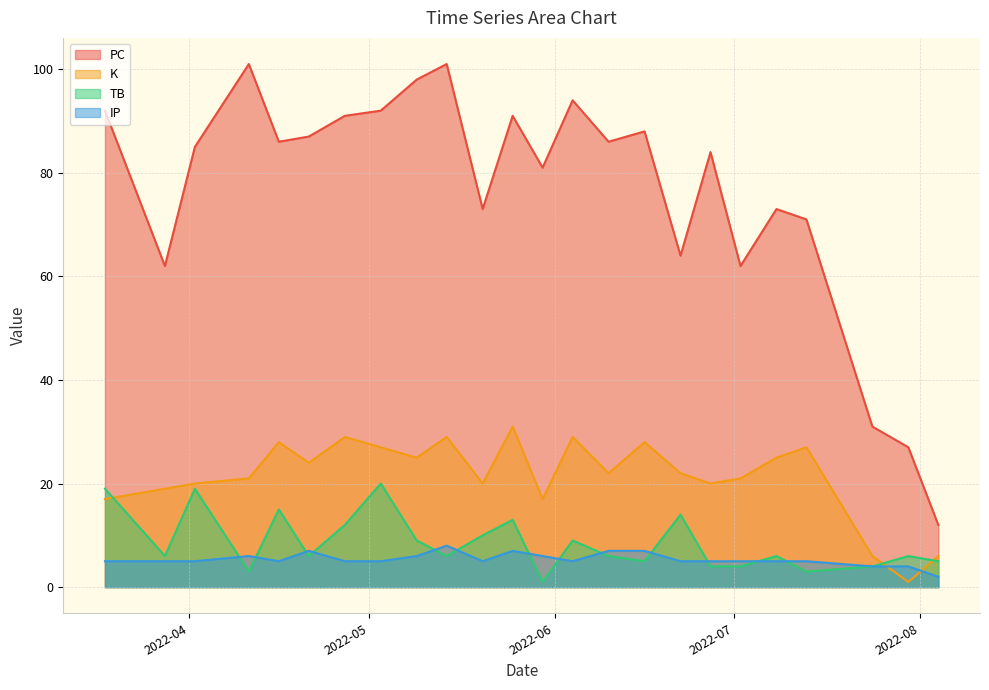

At which category does PC reach its first local valley?

2022-03-28